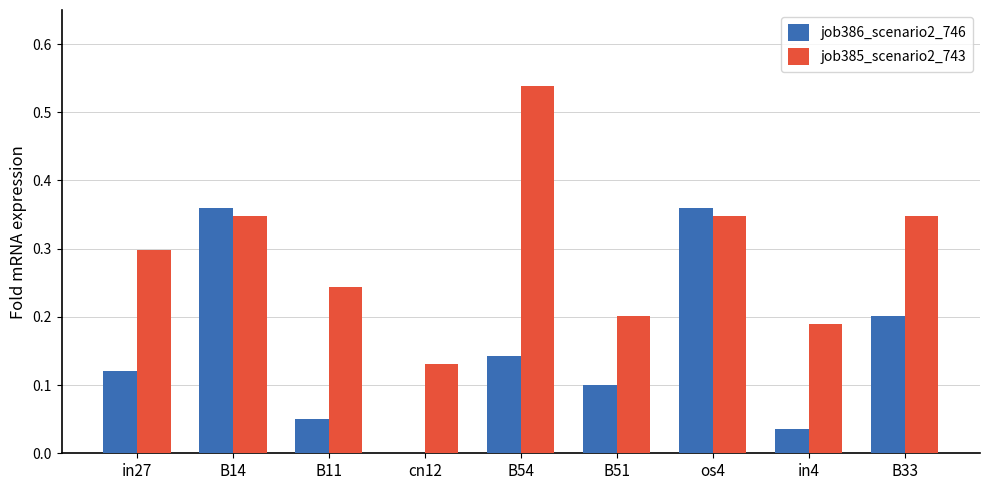

What is the total value across all series at B54?

0.7